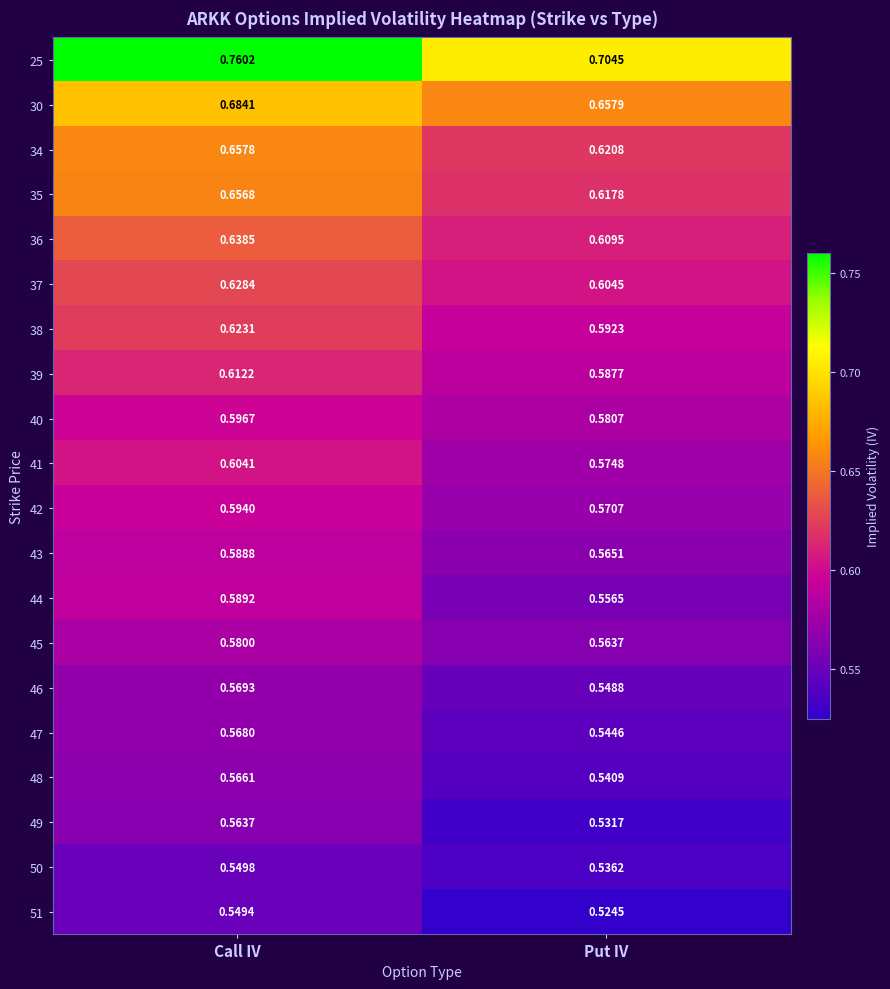

What is the total value across all series at Put IV?

11.6